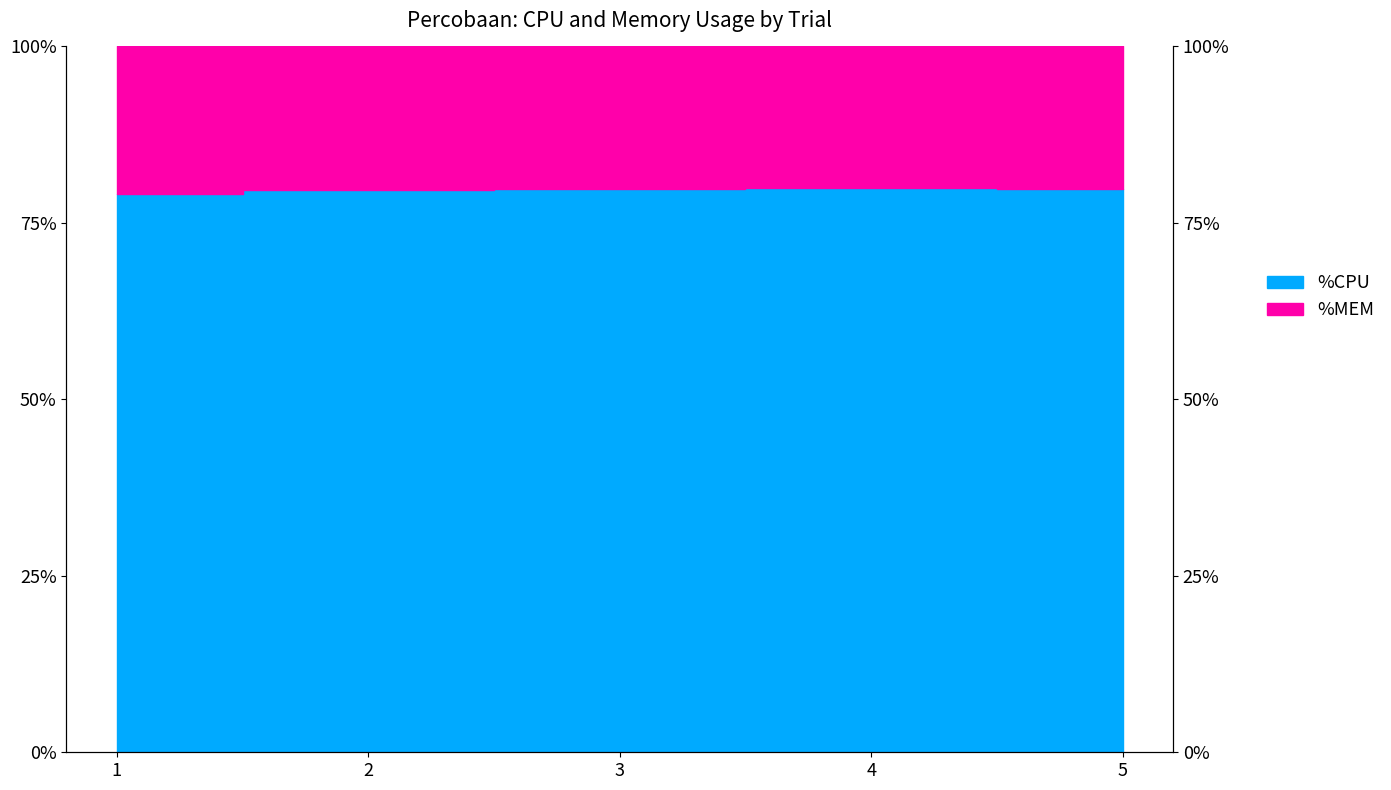

What is the sum of all values?

398.3